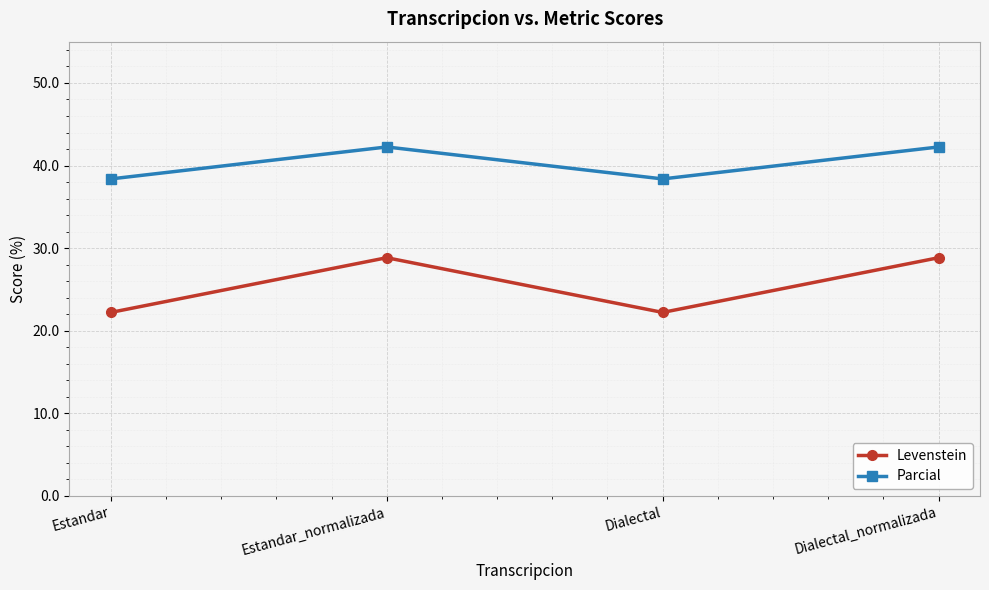

What is the spread (max minus min) of values at Estandar_normalizada?

13.4